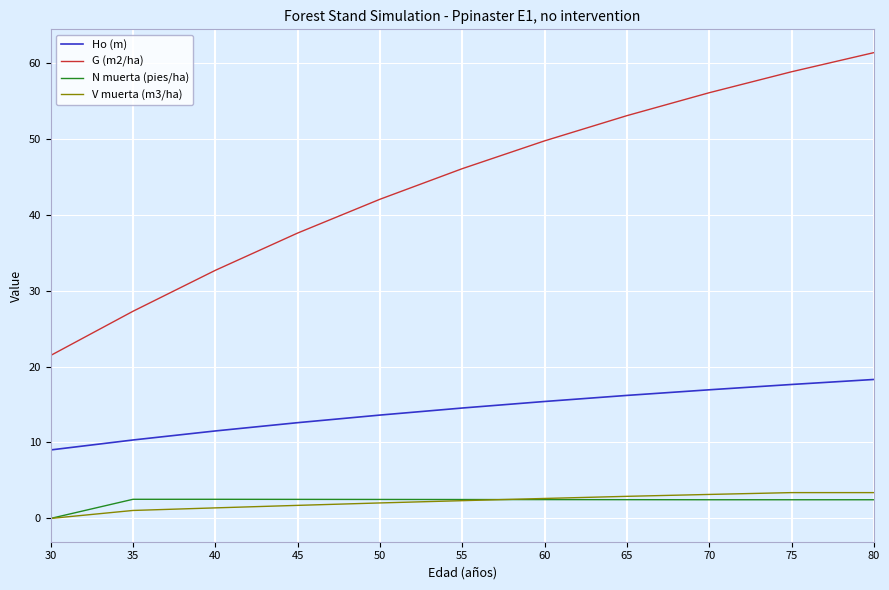

True or false: V muerta (m3/ha) and G (m2/ha) cross at least once.

False